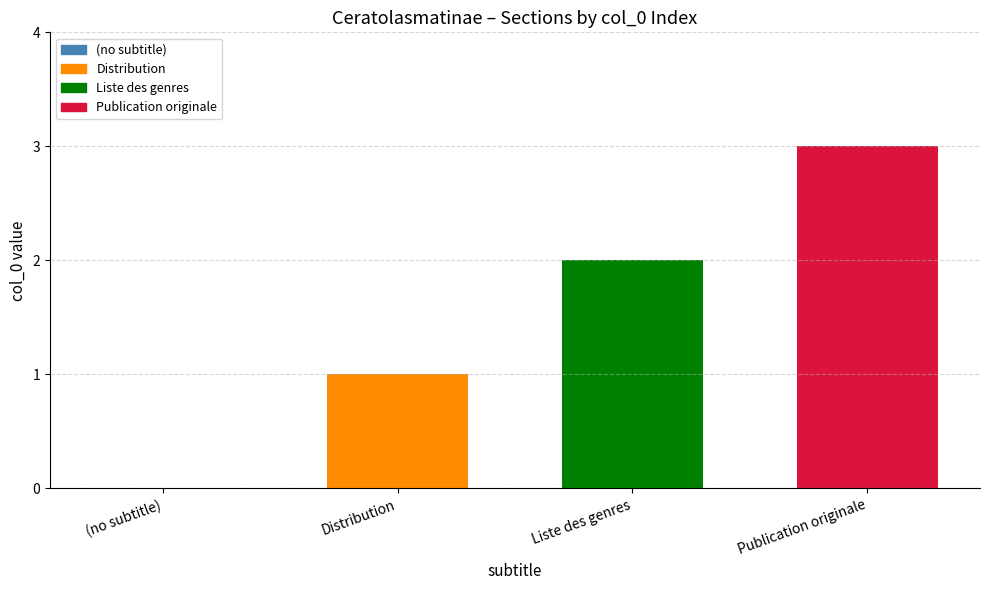

How many categories are shown in the chart?

4